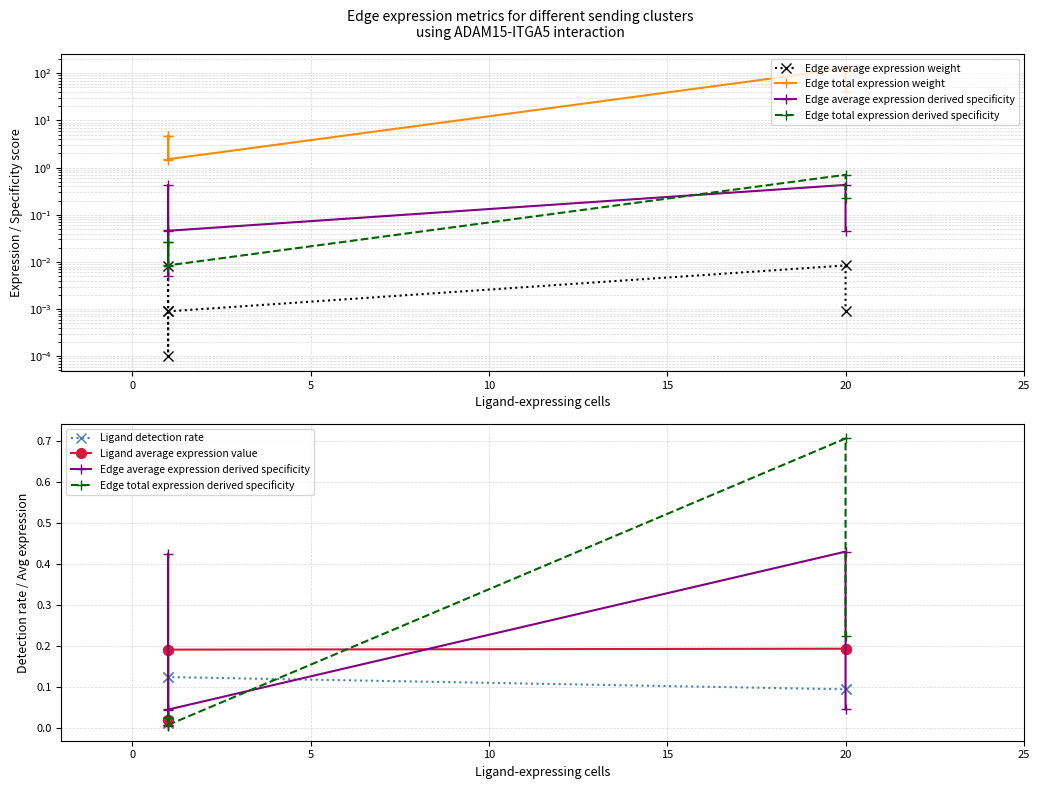

What is the maximum value for Ligand detection rate?

0.1